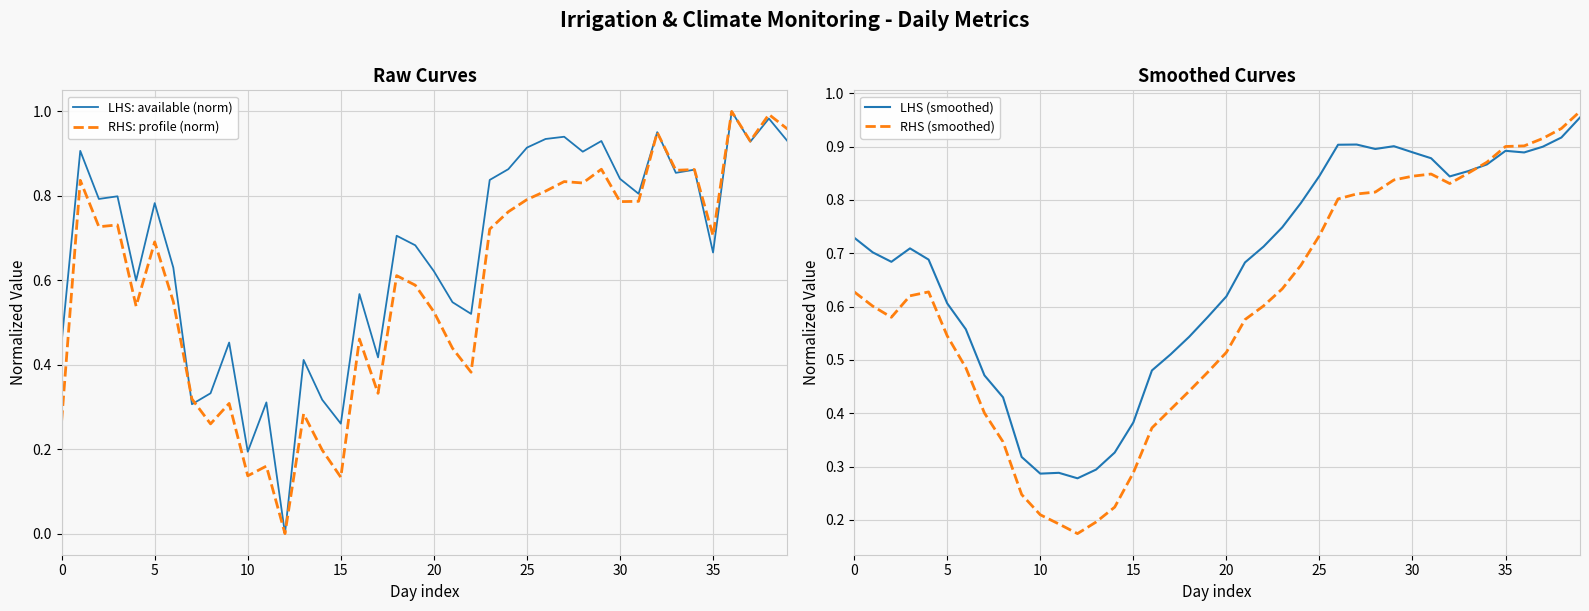

True or false: LHS: available (norm) has a value of 0.4 at 11.

False